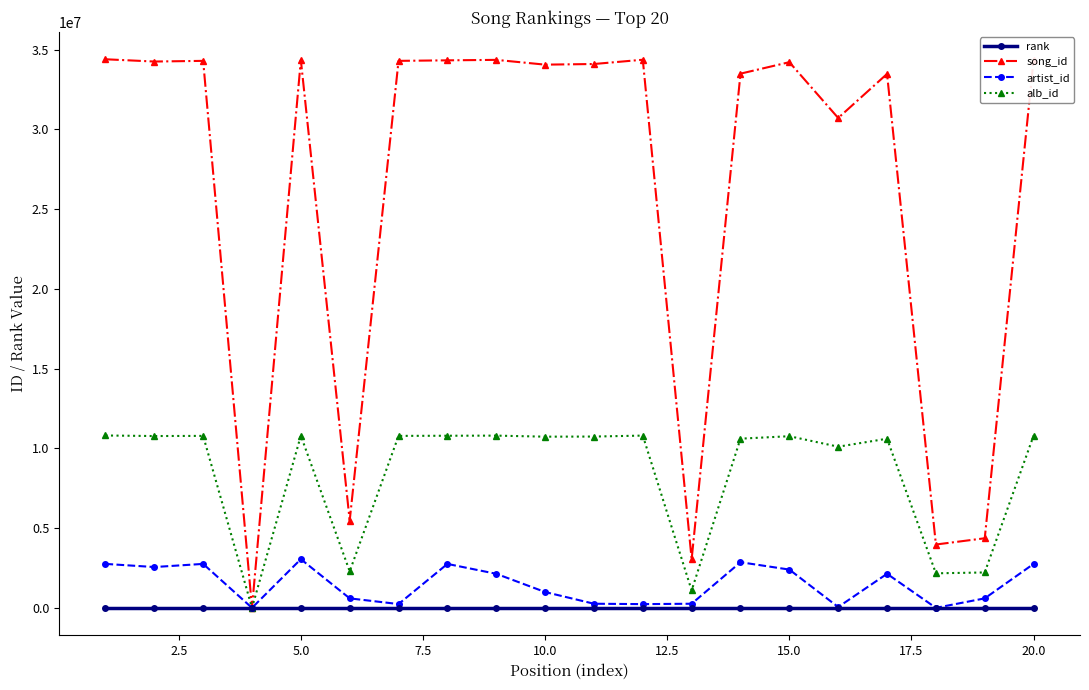

True or false: artist_id has more than 2 points higher than both neighbors.

True